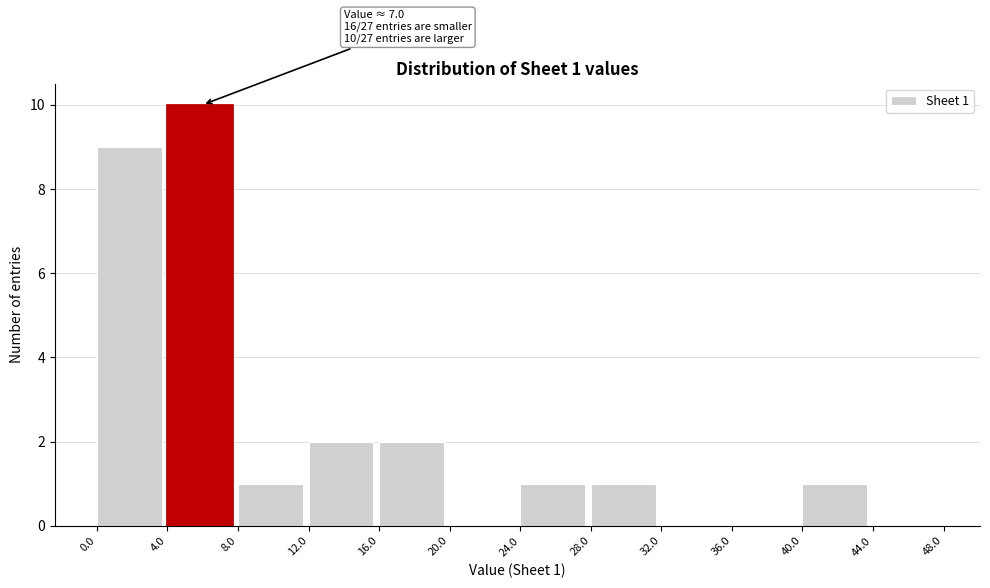

Which range on the x-axis has the tallest bar?

4.0 to 8.0